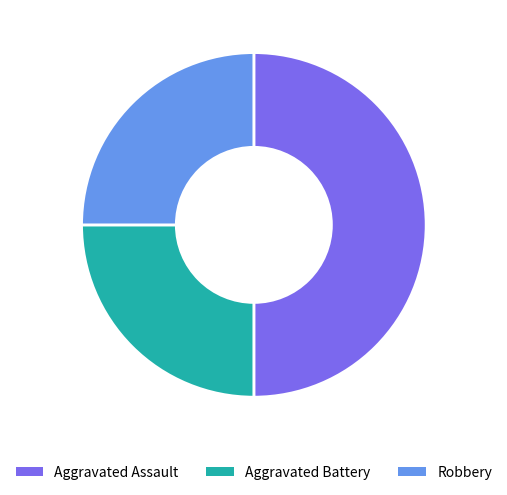

Count the number of slices in the pie.

3